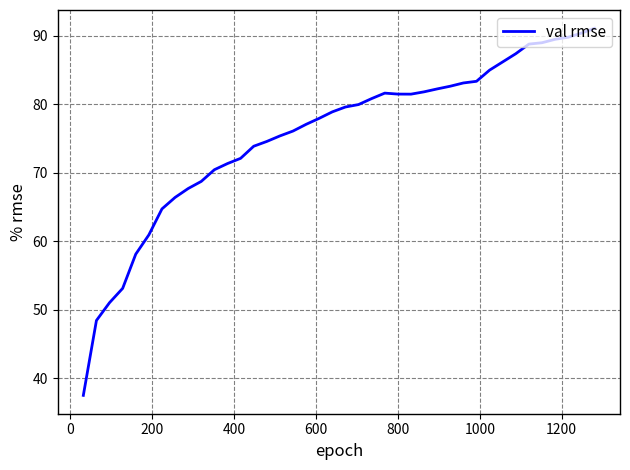

What is the difference between the maximum and minimum values?

53.6